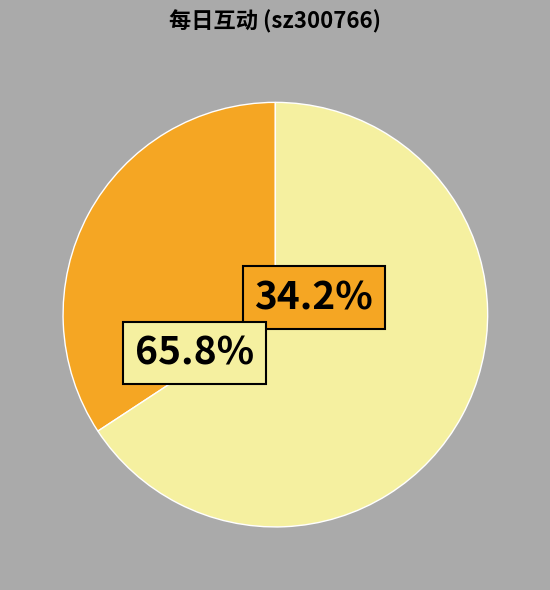

Is 47027 the majority of the pie?

No